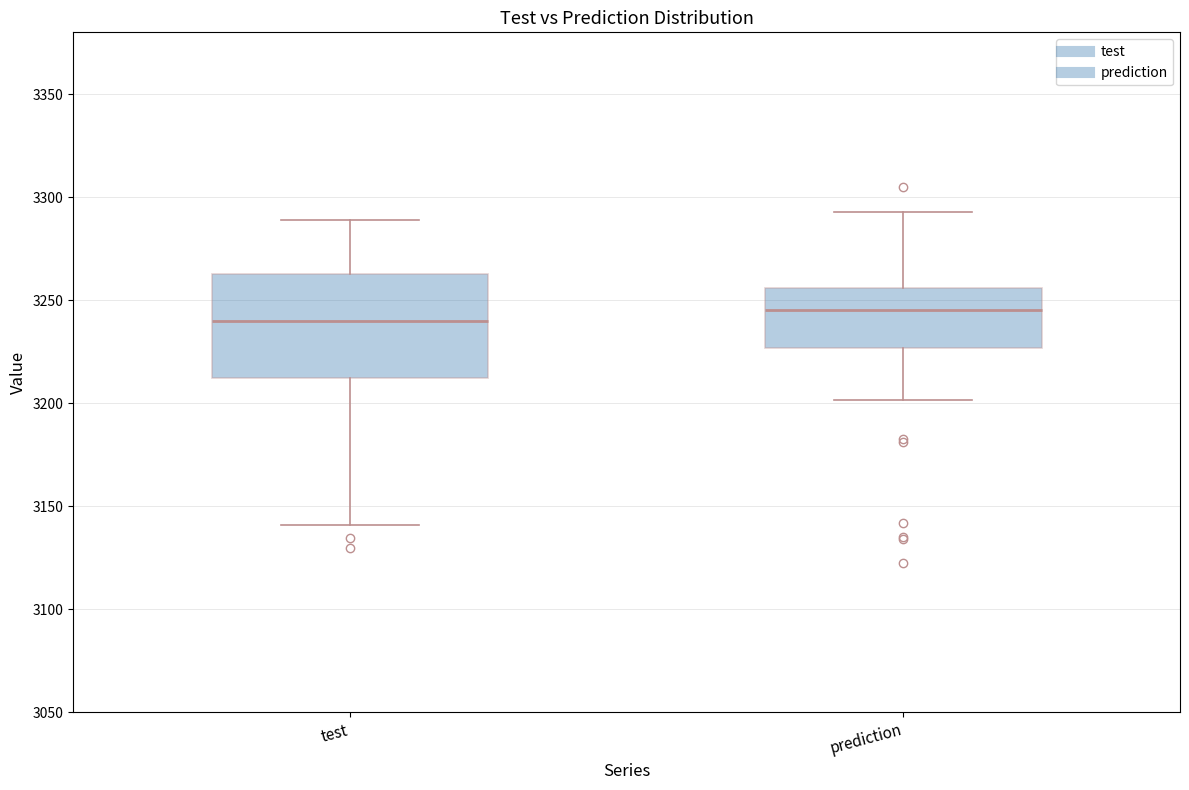

Which box has the highest median line?

prediction